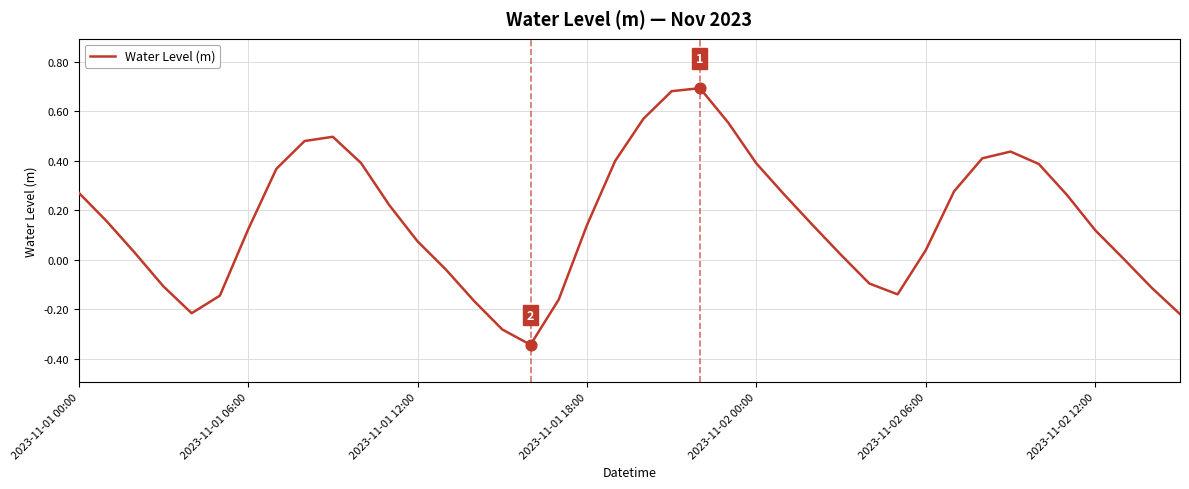

How many lines are shown in the chart?

1